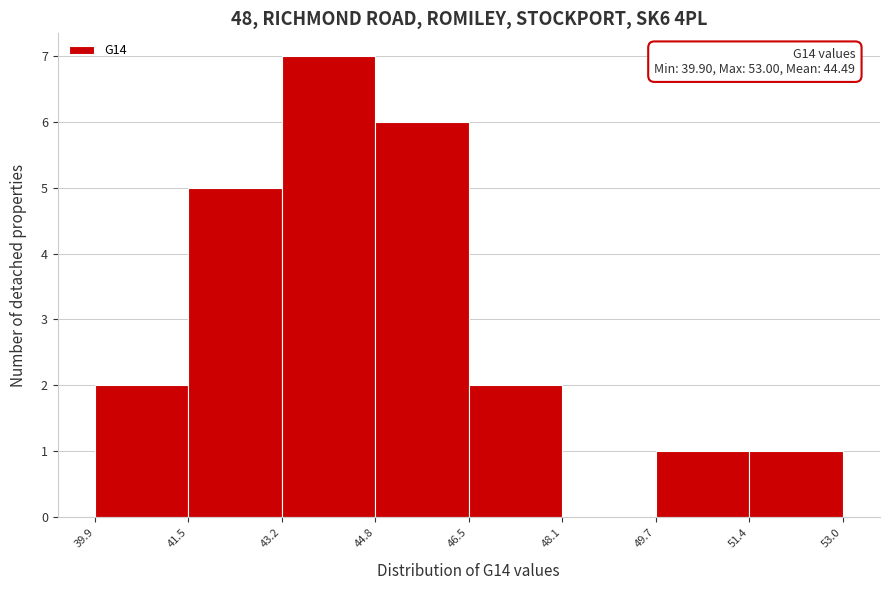

Over which range of the x-axis is the bar tallest?

43.2 to 44.8